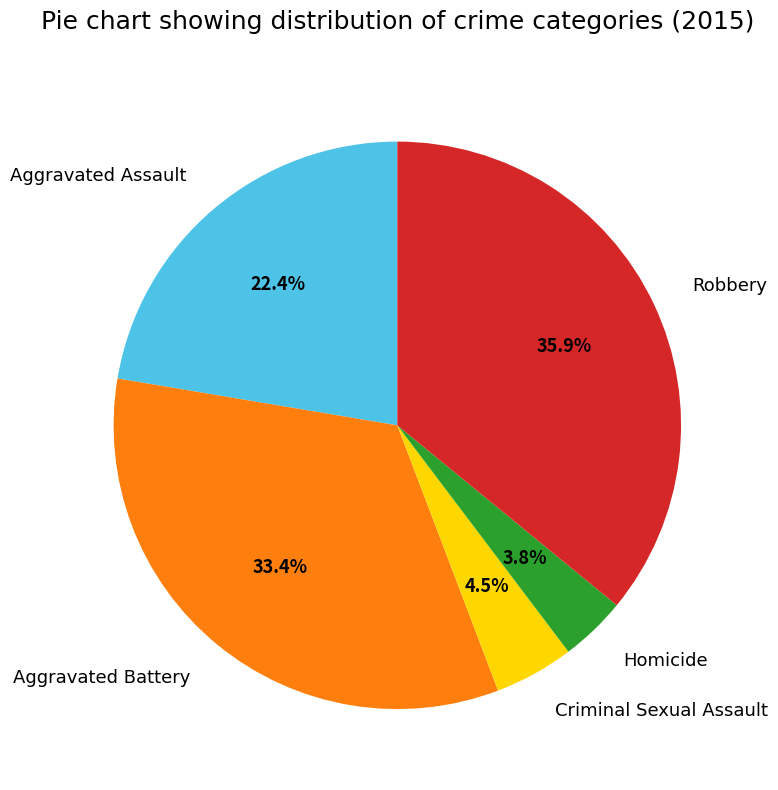

Does Homicide account for over 50% of the chart?

No